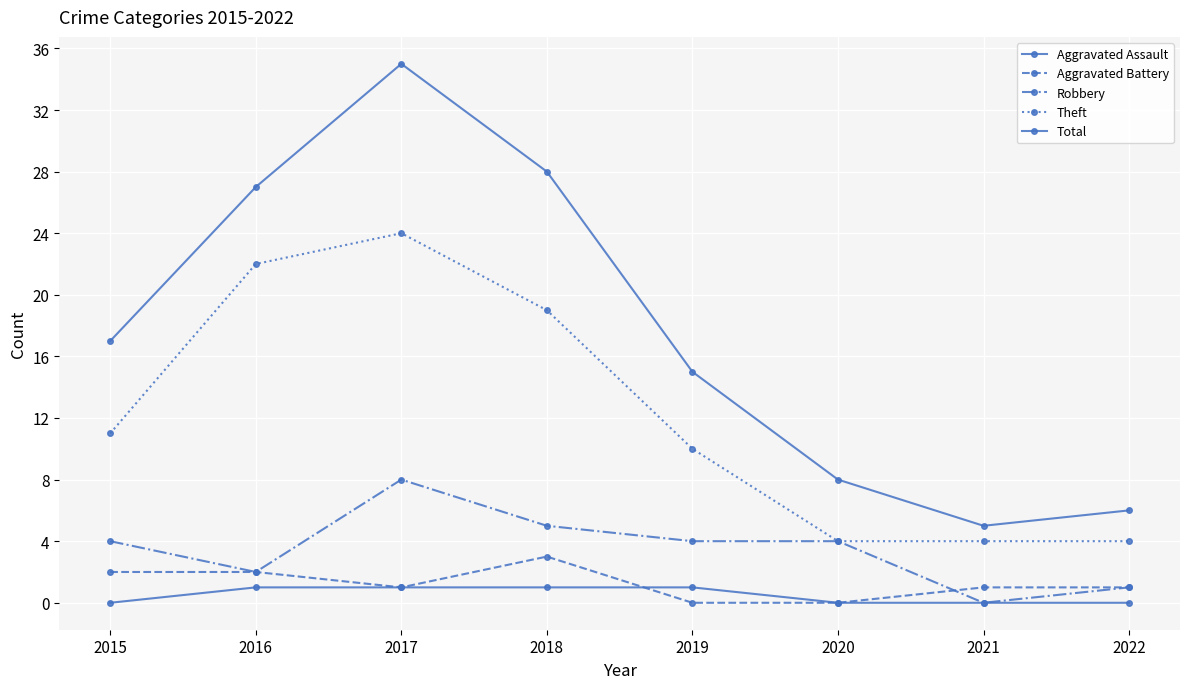

How many lines are shown in the chart?

5